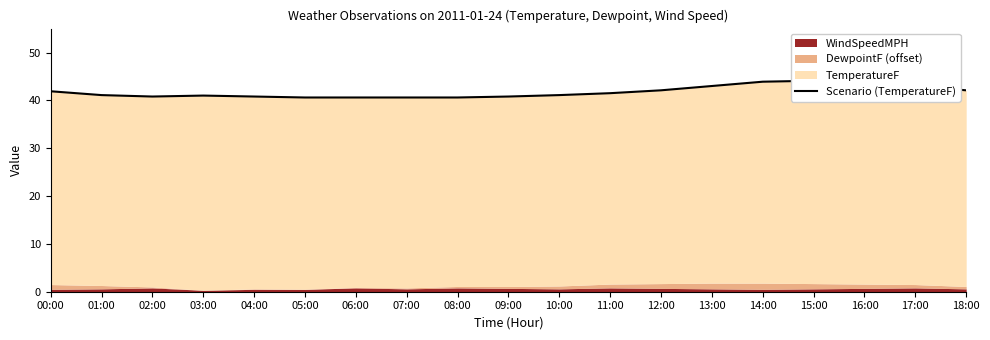

What is the maximum value shown in the chart?

44.1